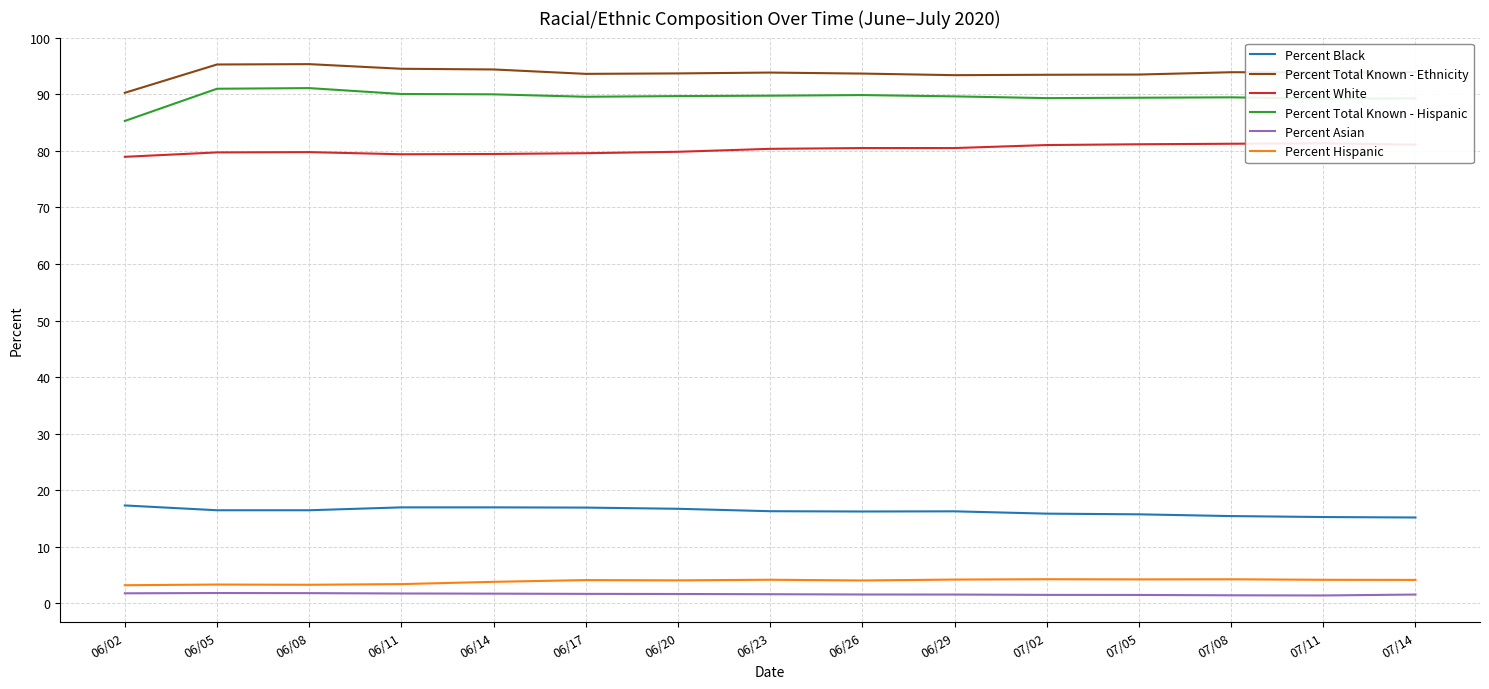

Does the chart display data point markers on the line(s)?

No